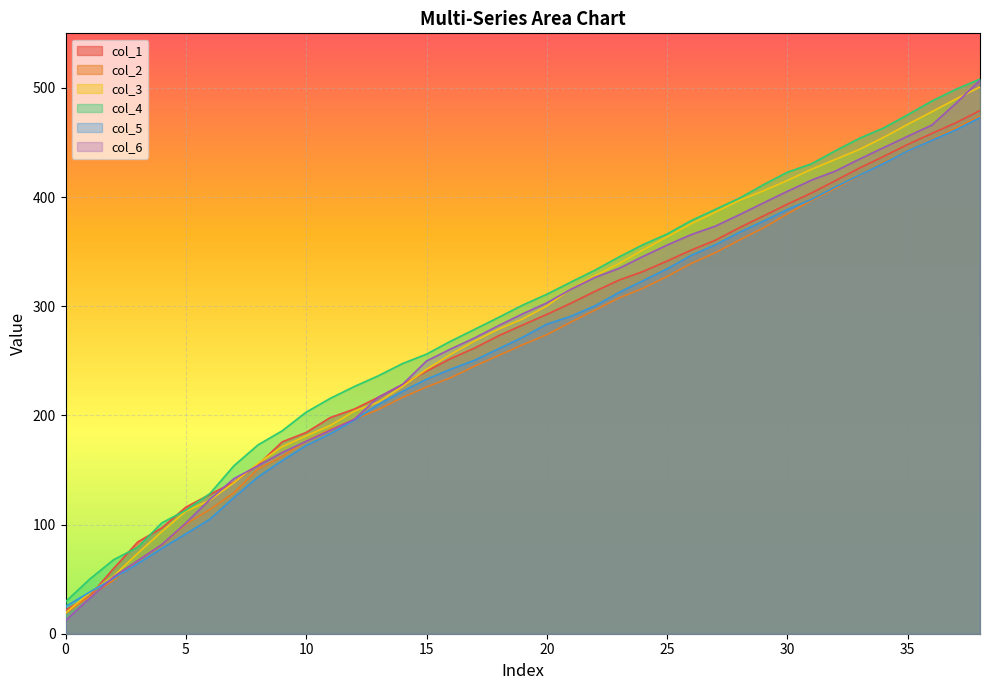

At which label does col_4 first exceed 301?

19